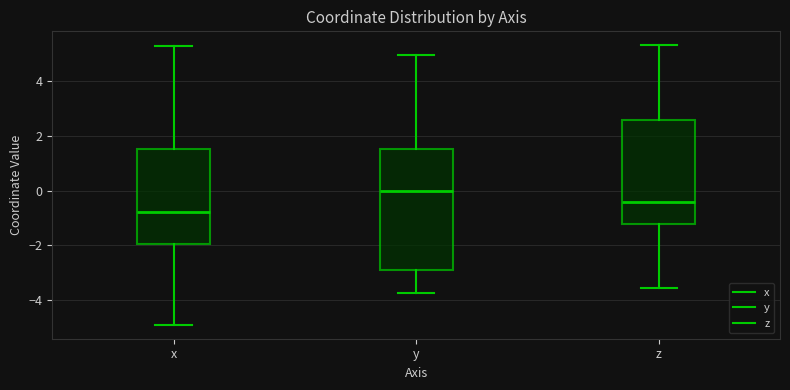

Comparing the boxes themselves (not the whiskers), which one is the tallest?

y